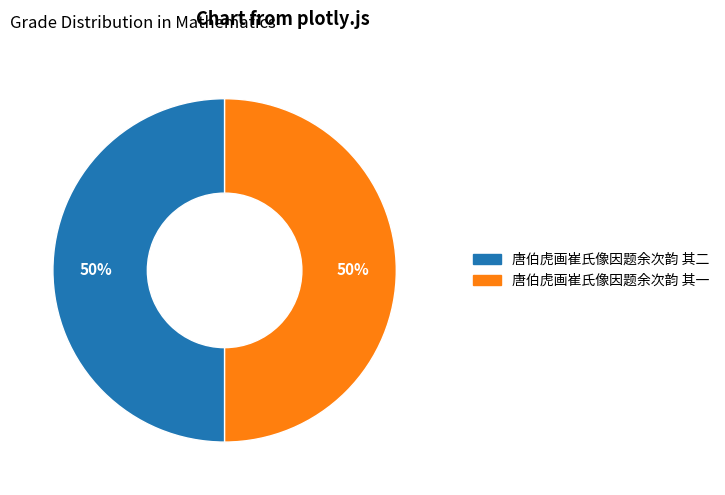

To the nearest percent, what portion does 唐伯虎画崔氏像因题余次韵 其一 represent?

50%